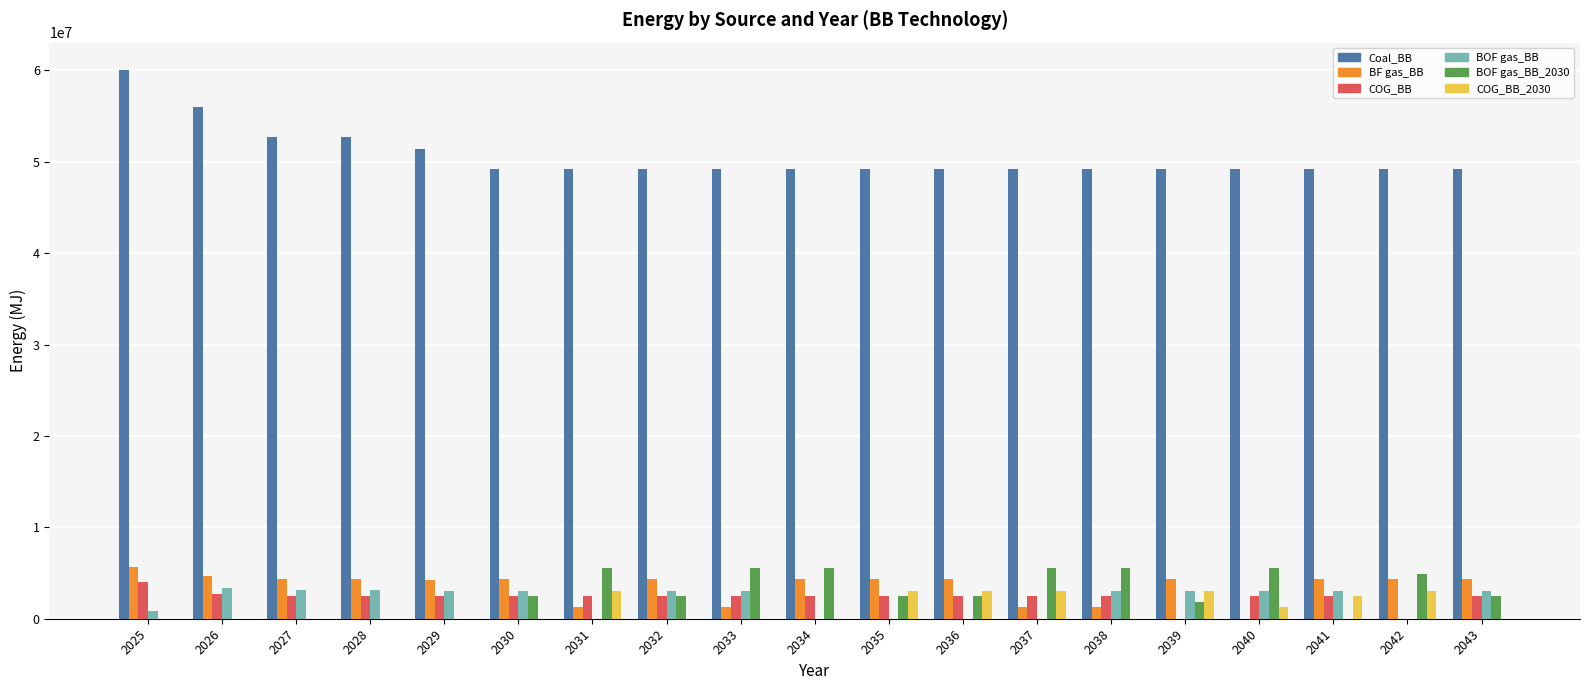

Which label corresponds to the largest value in the chart?

2025